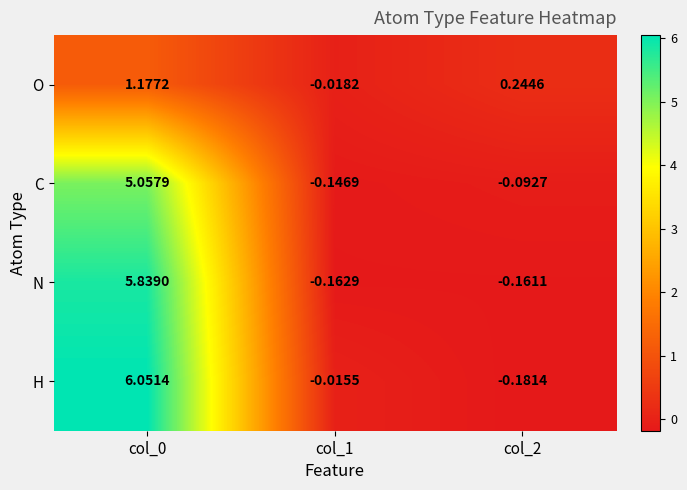

Which series has the largest total across all categories?

H